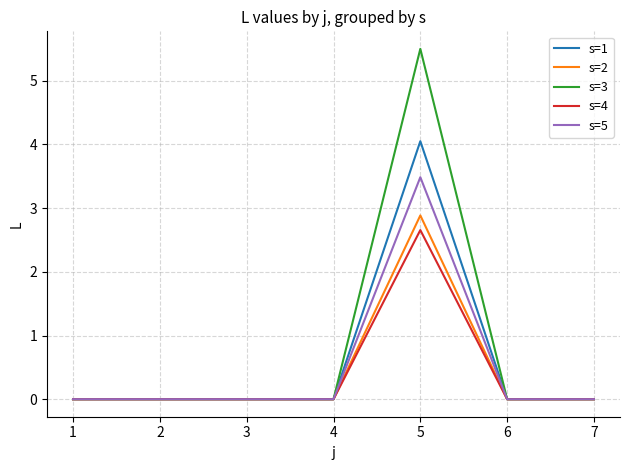

Which series has the largest range (max minus min)?

s=3